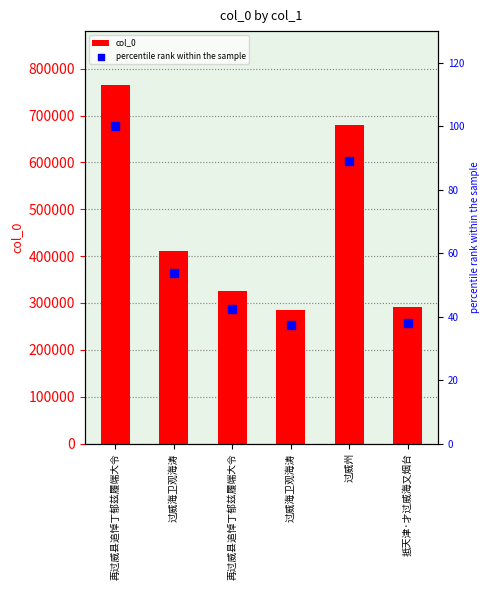

At how many categories does at least one series exceed 401445?

3